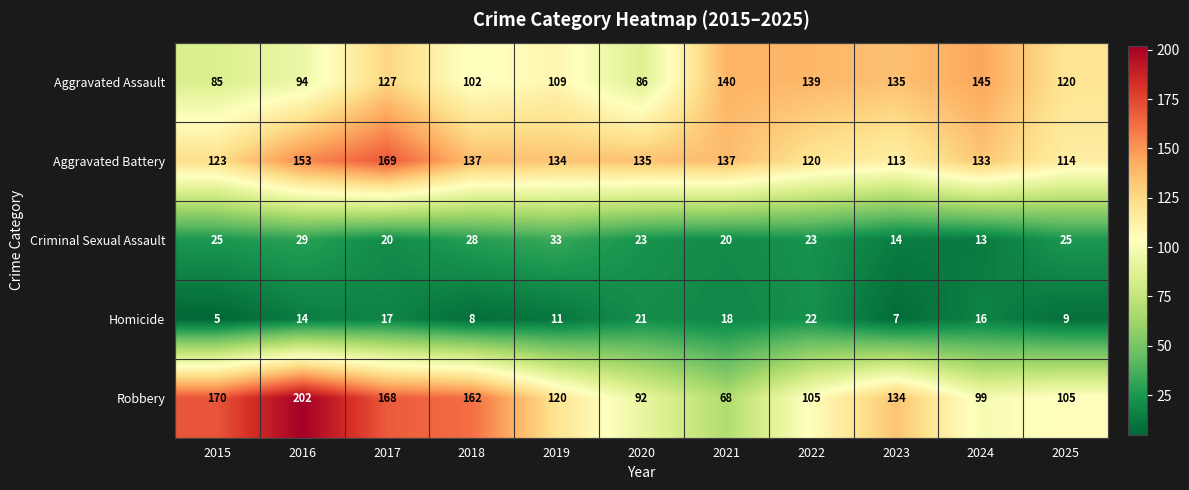

The Aggravated Battery series shows 214 at 2024. True or false?

False